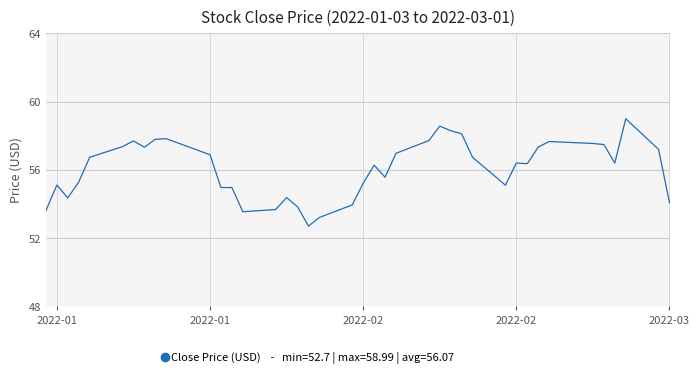

What is the maximum value shown in the chart?

59.0